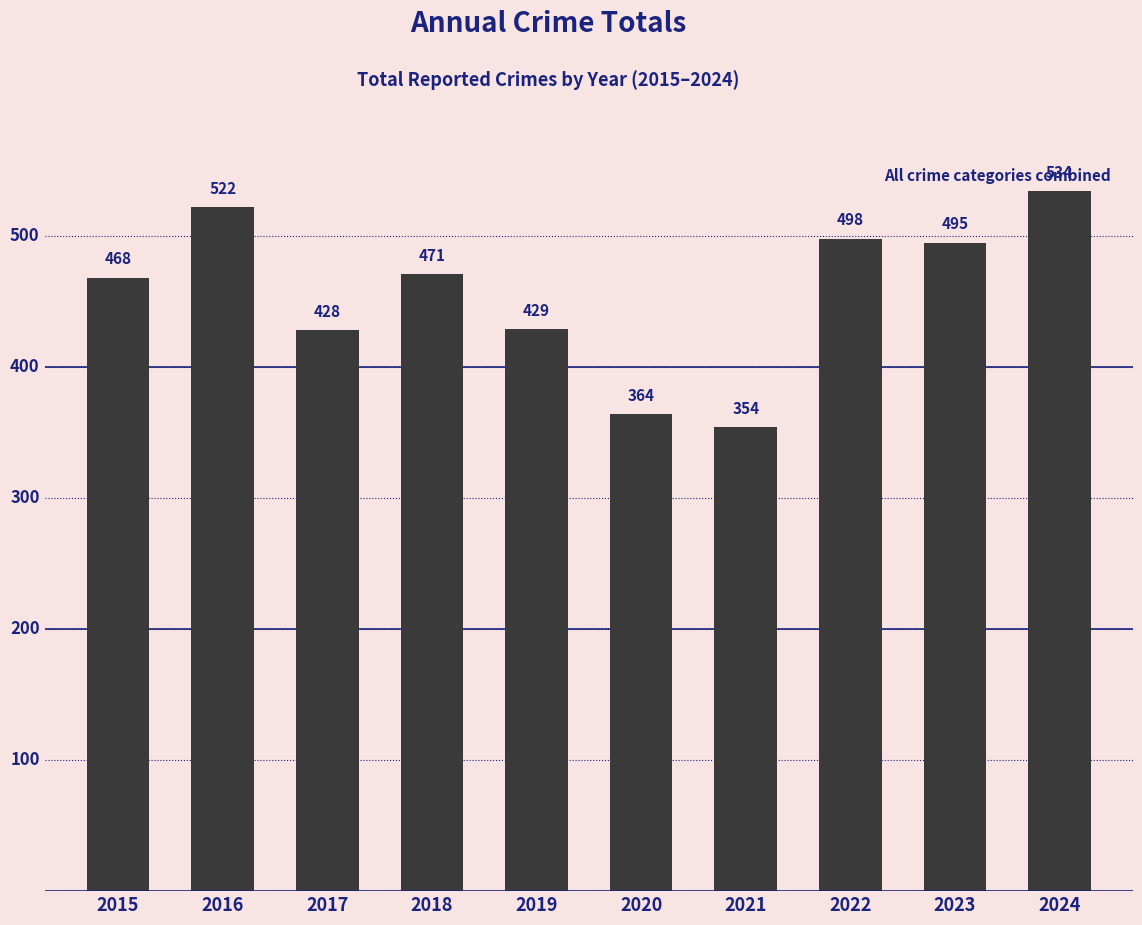

The chart shows a value of 304 at 2022. True or false?

False